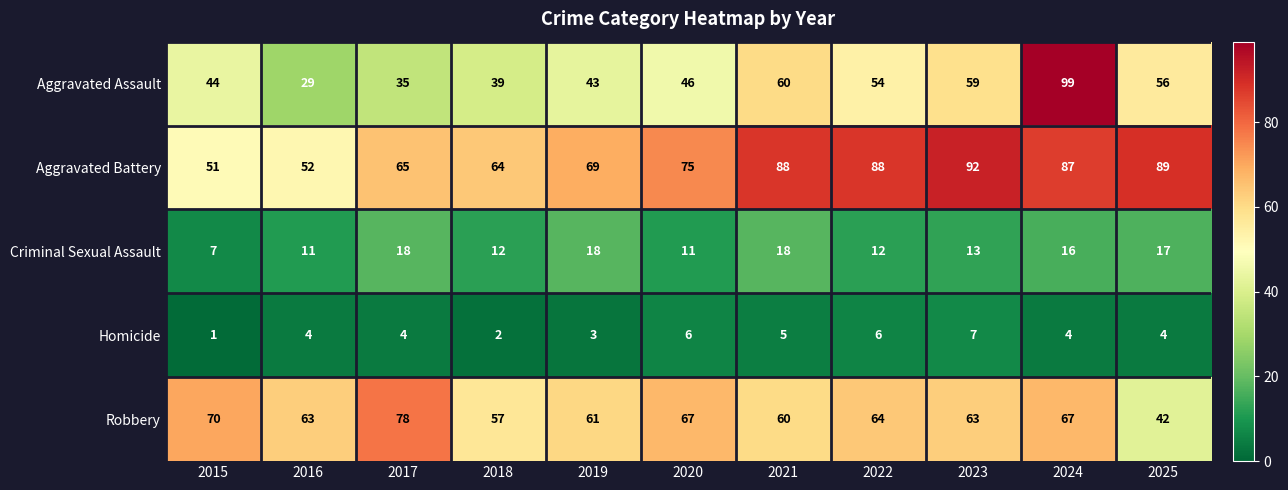

At which category does the chart reach its peak across all series?

2024